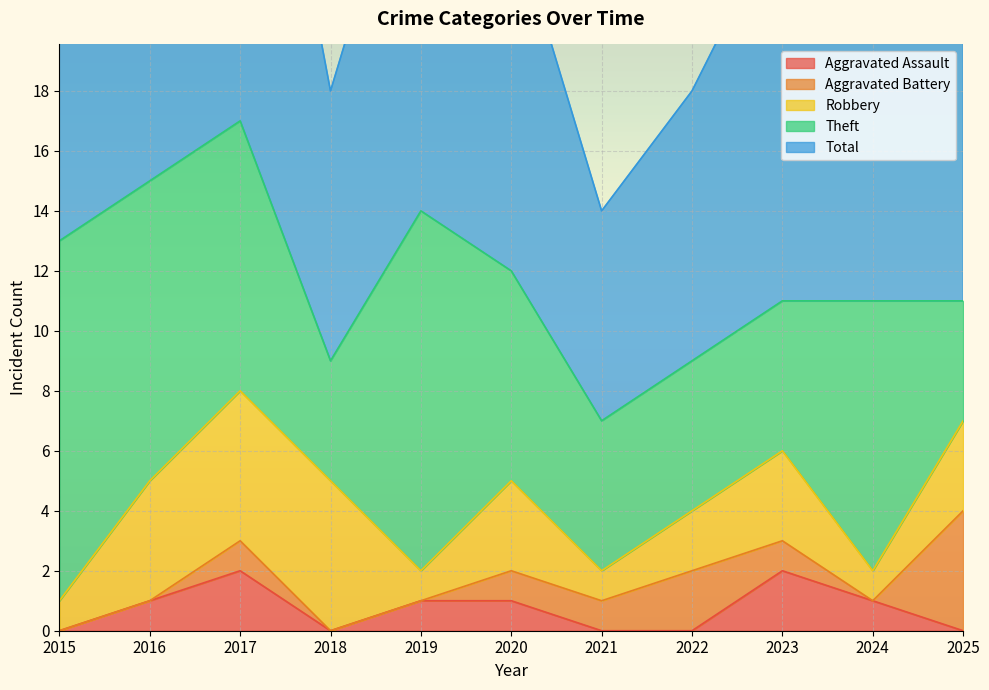

Rank the series at 2021 from lowest to highest value.

Aggravated Assault, Aggravated Battery, Robbery, Theft, Total